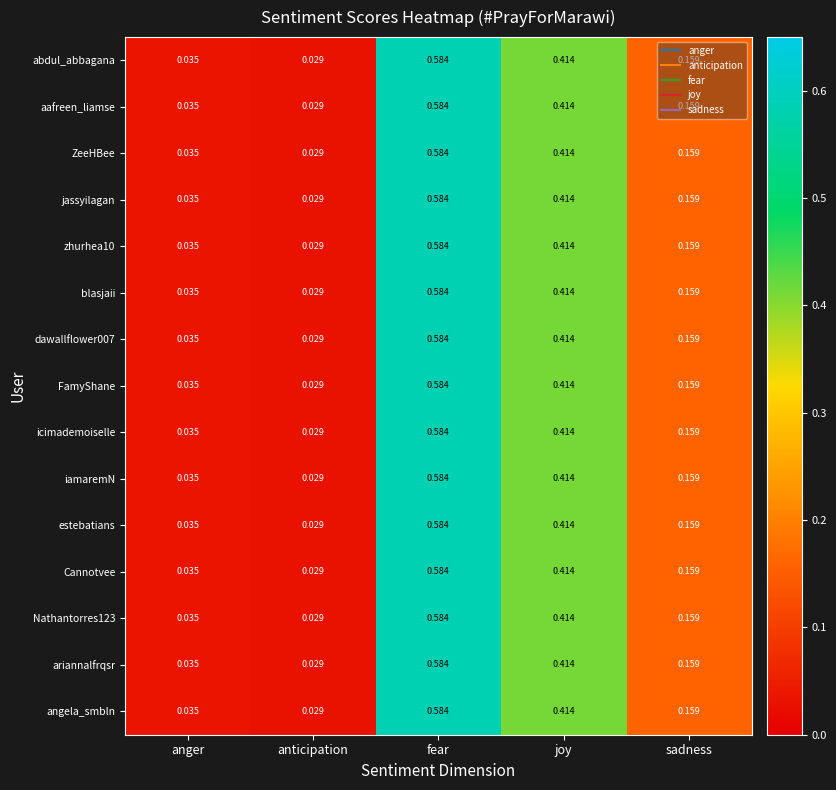

List the labels in order of Nathantorres123 value, smallest first.

anticipation, anger, sadness, joy, fear